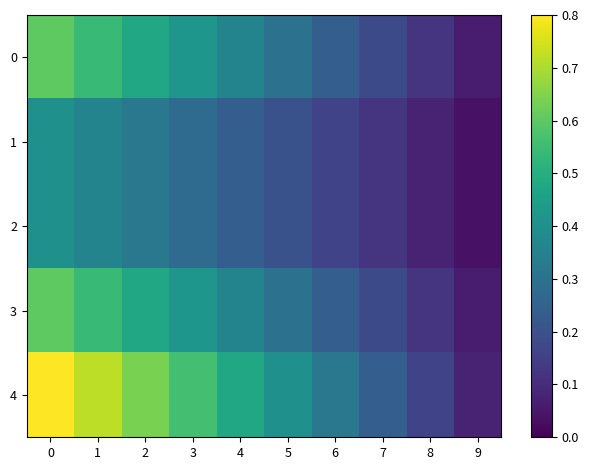

Reading left to right, list all the values displayed in this chart.

row_0: 0.6	0.5	0.5	0.4	0.4	0.3	0.2	0.2	0.1	0.1
row_1: 0.4	0.4	0.3	0.3	0.2	0.2	0.2	0.1	0.1	0.0
row_2: 0.4	0.4	0.3	0.3	0.2	0.2	0.2	0.1	0.1	0.0
row_3: 0.6	0.5	0.5	0.4	0.4	0.3	0.2	0.2	0.1	0.1
row_4: 0.8	0.7	0.6	0.6	0.5	0.4	0.3	0.2	0.2	0.1